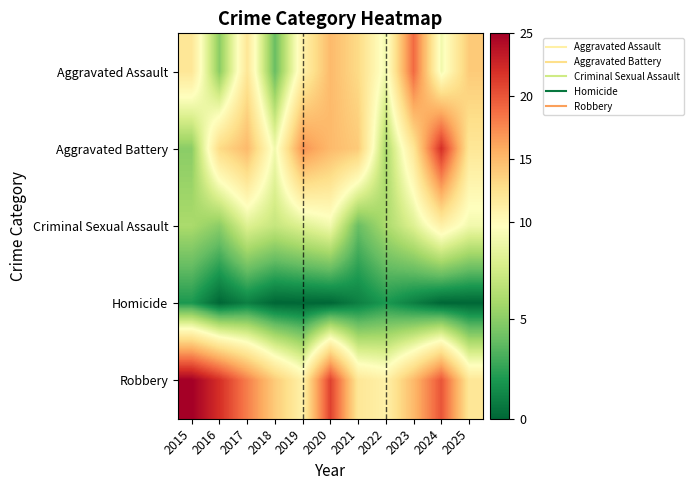

What is the total value across all series at 2016?

45